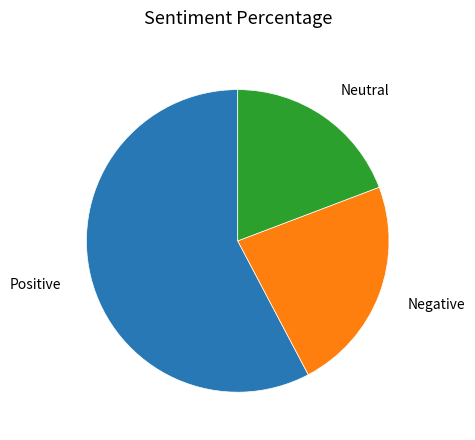

Combined, do Positive and Negative account for over 50%?

Yes